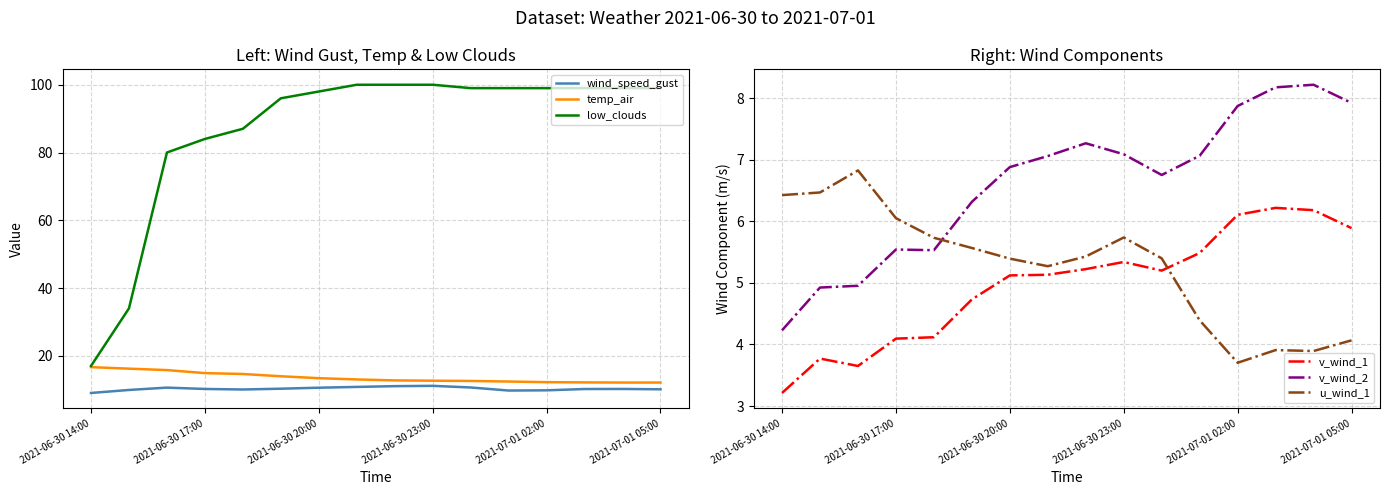

Which has a higher value, 11 or 14?

14